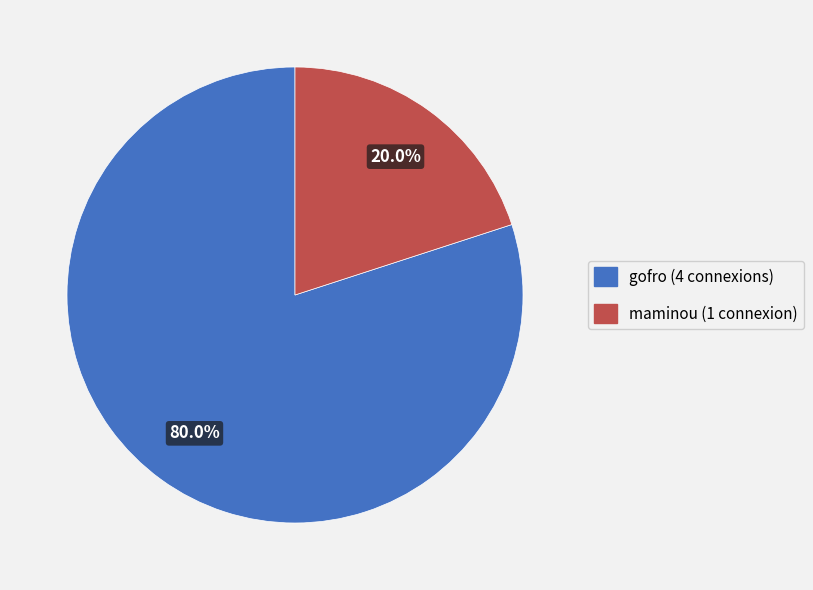

What portion of the pie excludes maminou?

80.0%